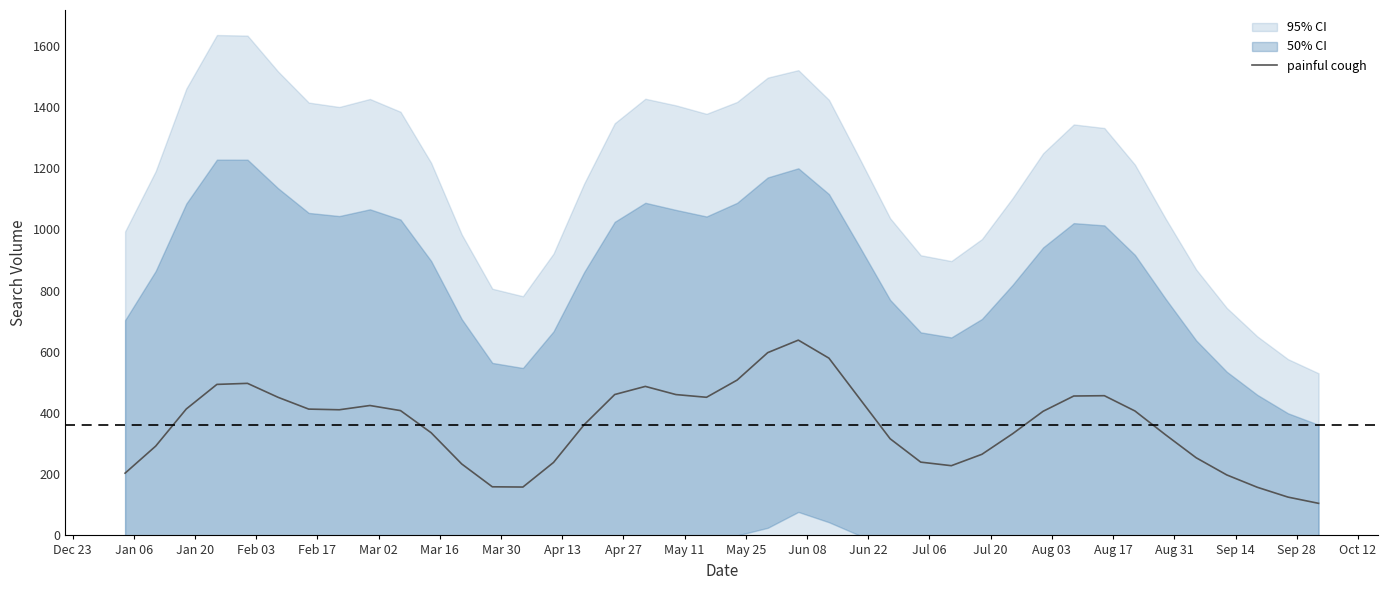

How many values are below 406?

20